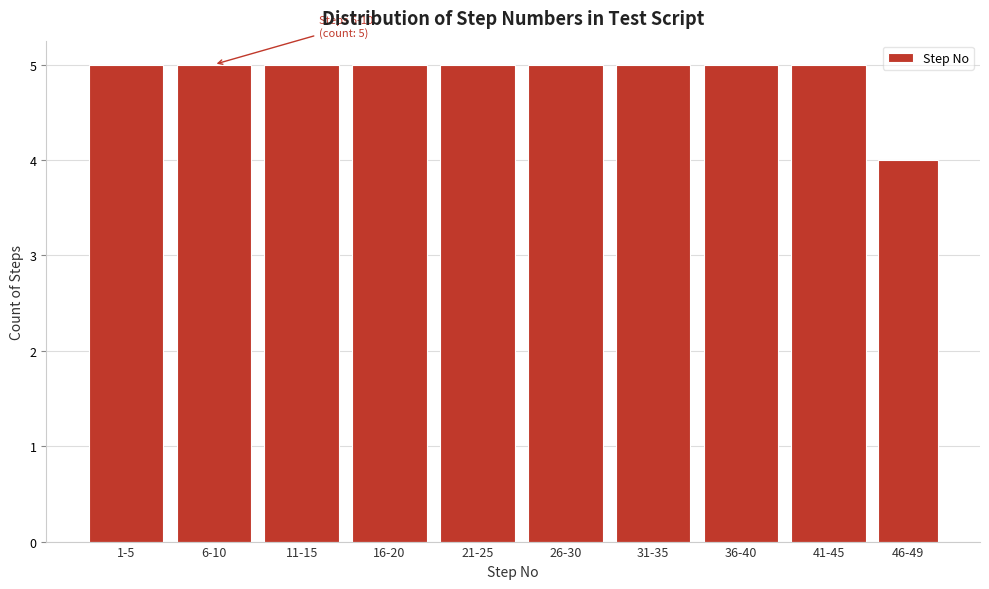

Reading left to right, what are all the values shown in this chart?

5	5	5	5	5	5	5	5	5	4